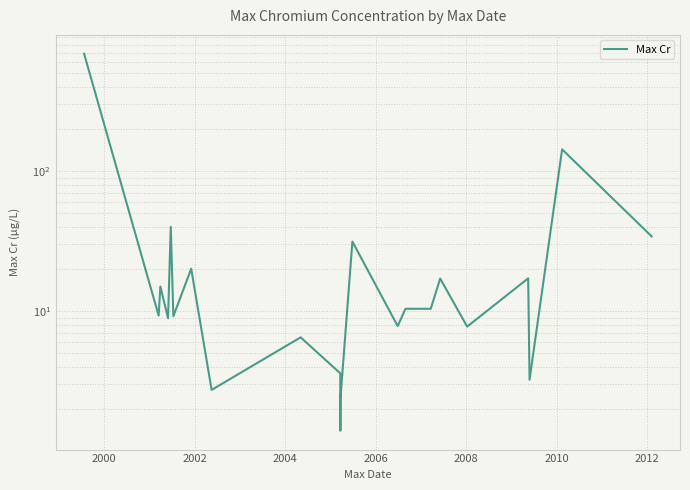

True or false: there are more than 2 points higher than both neighbors.

True